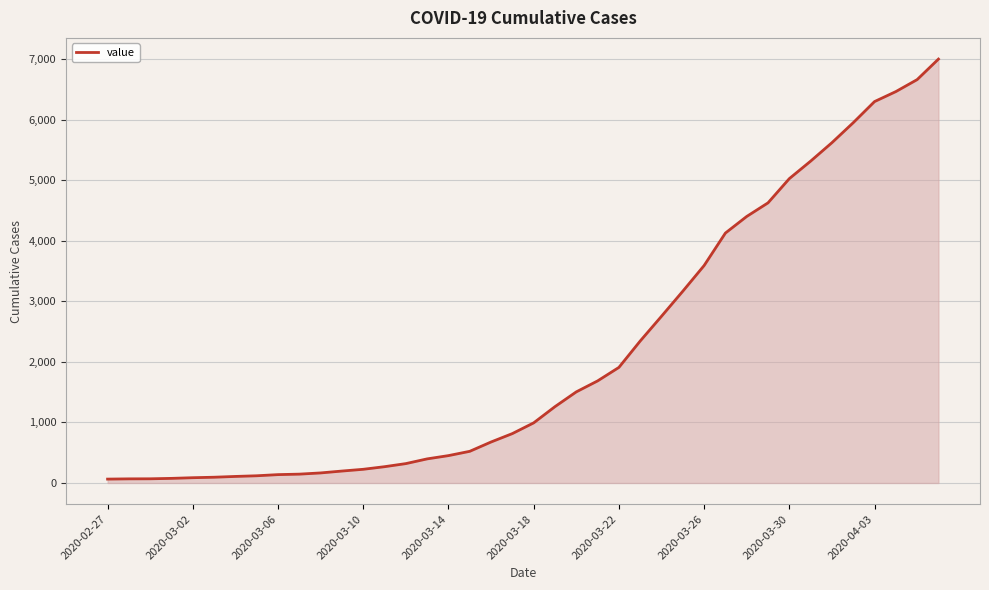

Count the number of data series in this chart.

1